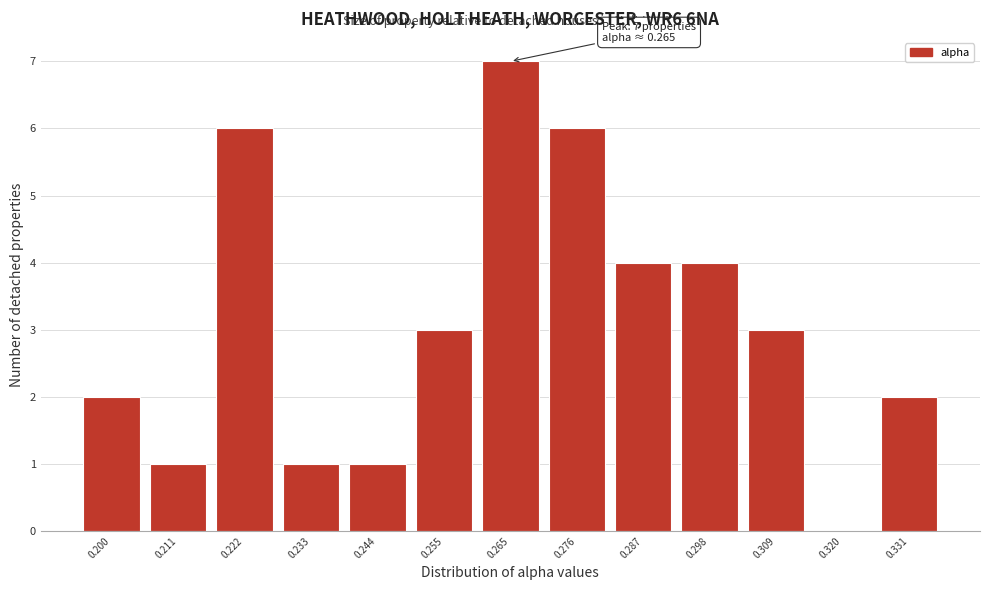

Which range on the x-axis has the tallest bar?

0.260 to 0.270